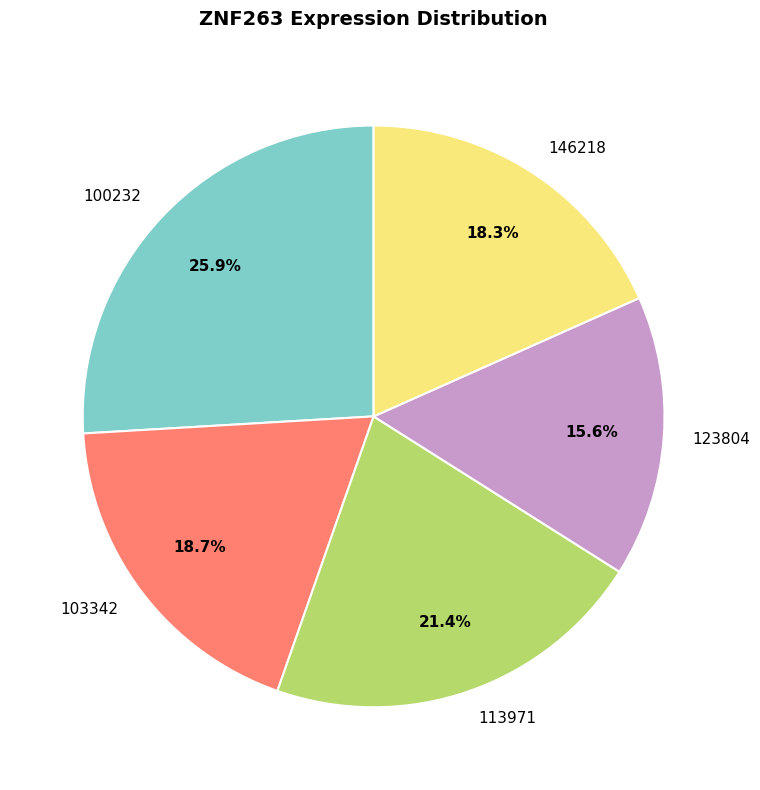

Which slice is the largest?

100232